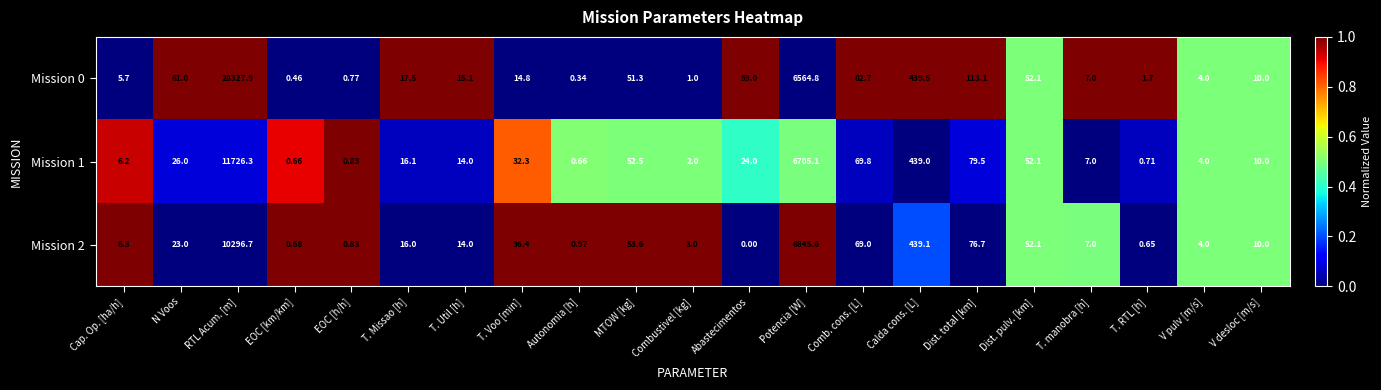

Where is Mission 0 nearest to the value 14164?

Potencia [W]